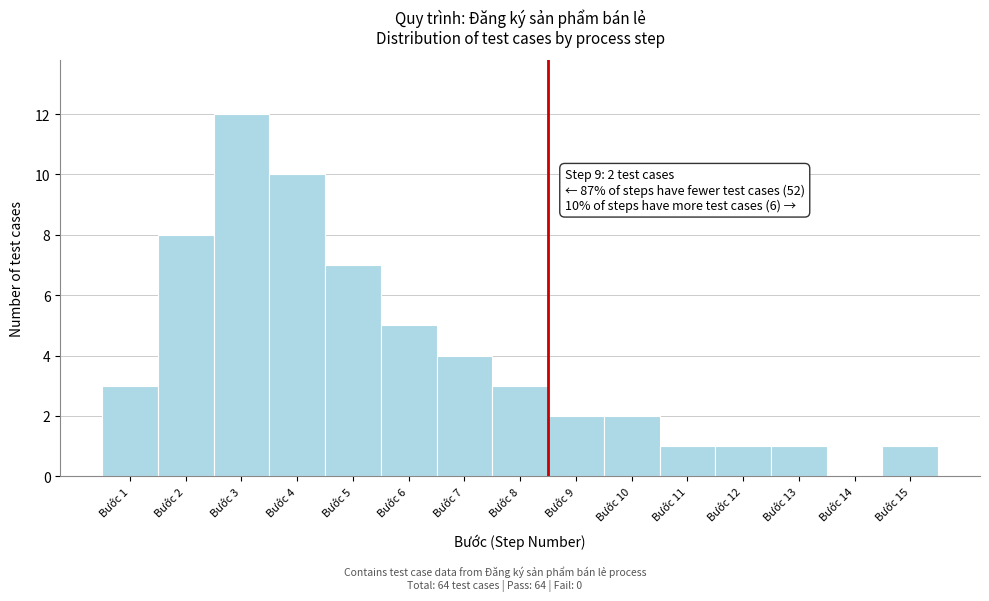

Reading left to right, transcribe all the data shown in this chart.

Bước 1=3	Bước 2=8	Bước 3=12	Bước 4=10	Bước 5=7	Bước 6=5	Bước 7=4	Bước 8=3	Bước 9=2	Bước 10=2	Bước 11=1	Bước 12=1	Bước 13=1	Bước 14=0	Bước 15=1